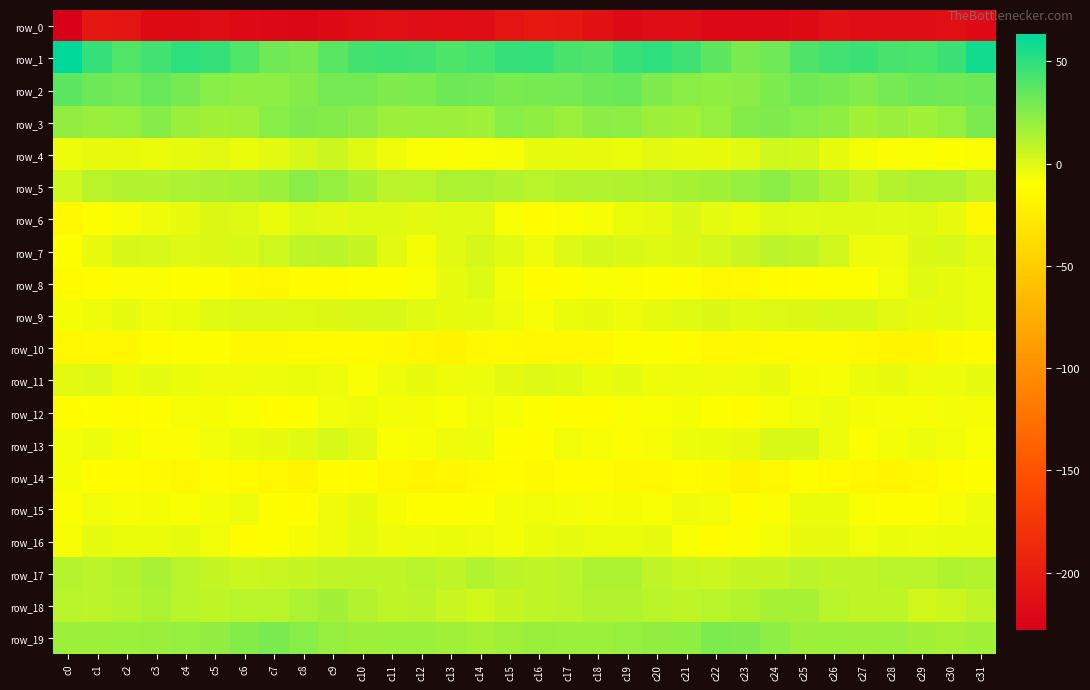

How many categories are shown in the chart?

32